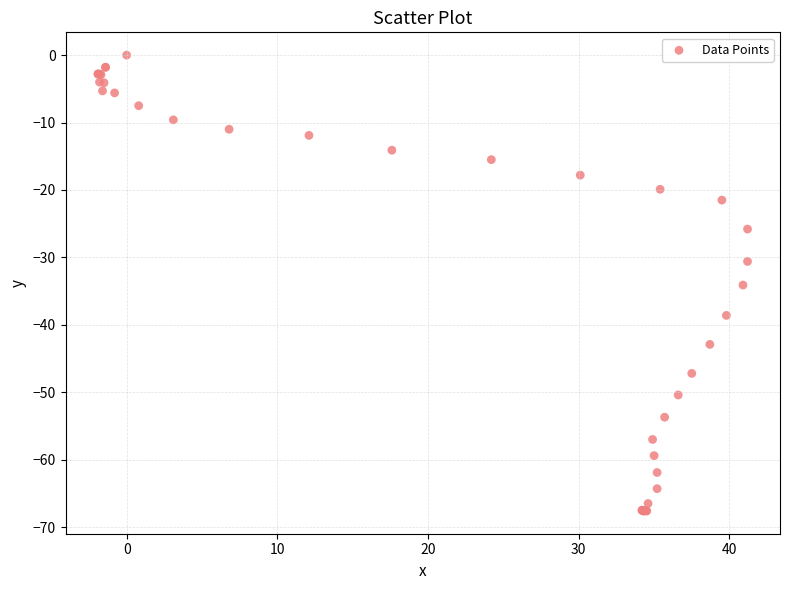

What Y value in the scatter plot is closest to -33?

-34.1